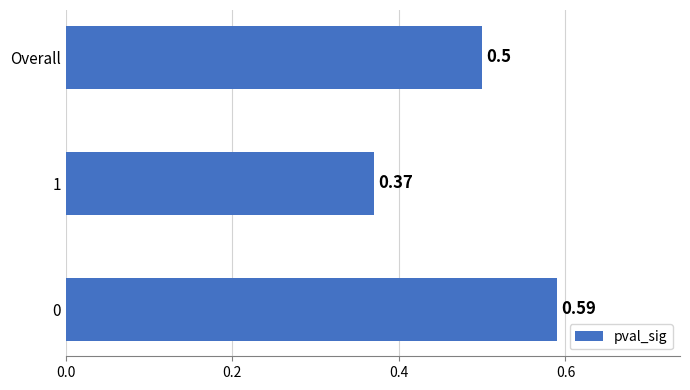

Between Overall and 1, which is larger?

Overall